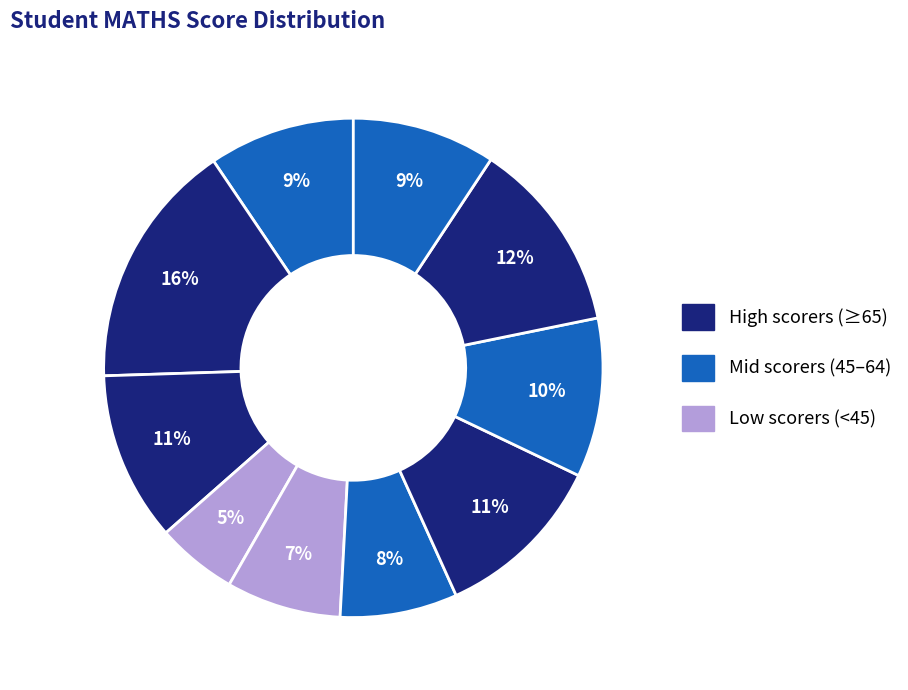

How many segments does this pie chart have?

10